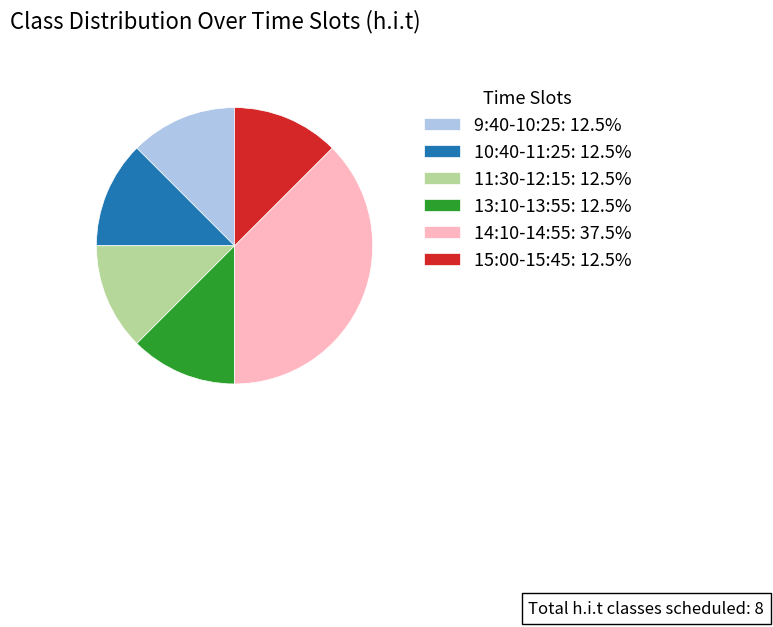

Do 13:10-13:55: 12.5% and 11:30-12:15: 12.5% together represent more than half of the pie?

No